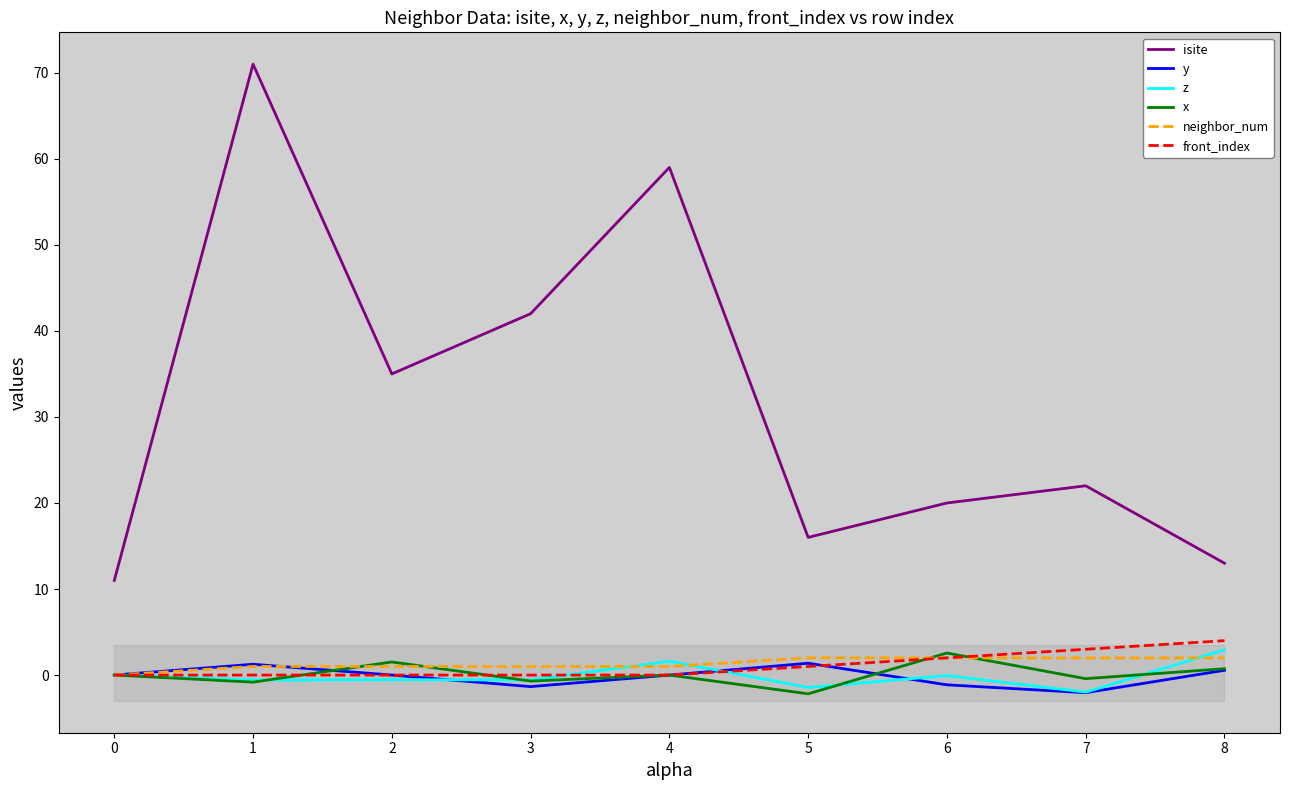

How many values in the front_index series exceed 0?

4